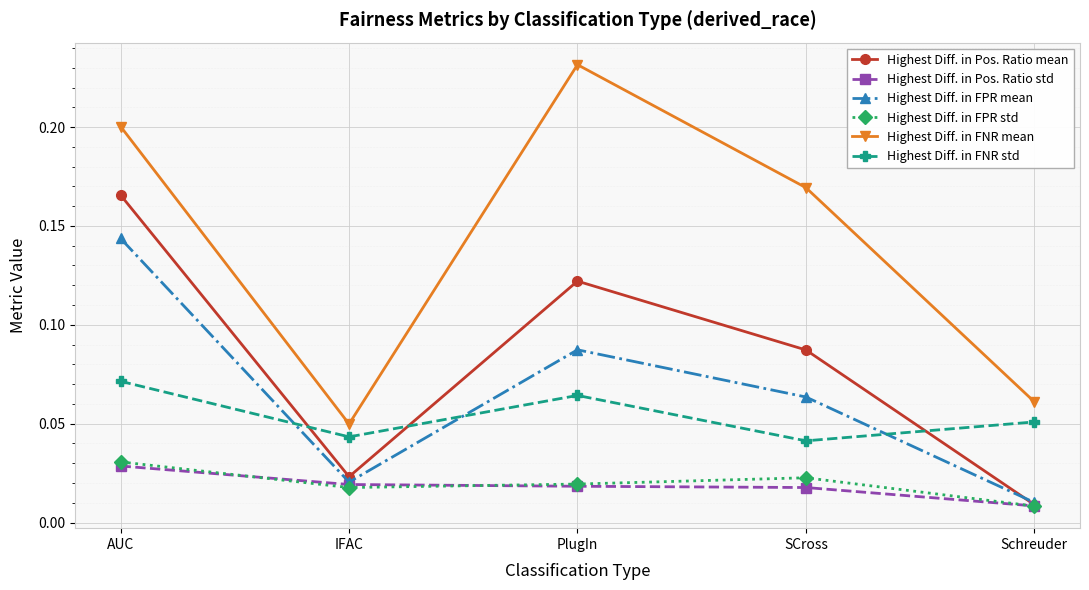

Between AUC and IFAC, which series saw the biggest shift?

Highest Diff. in FNR mean